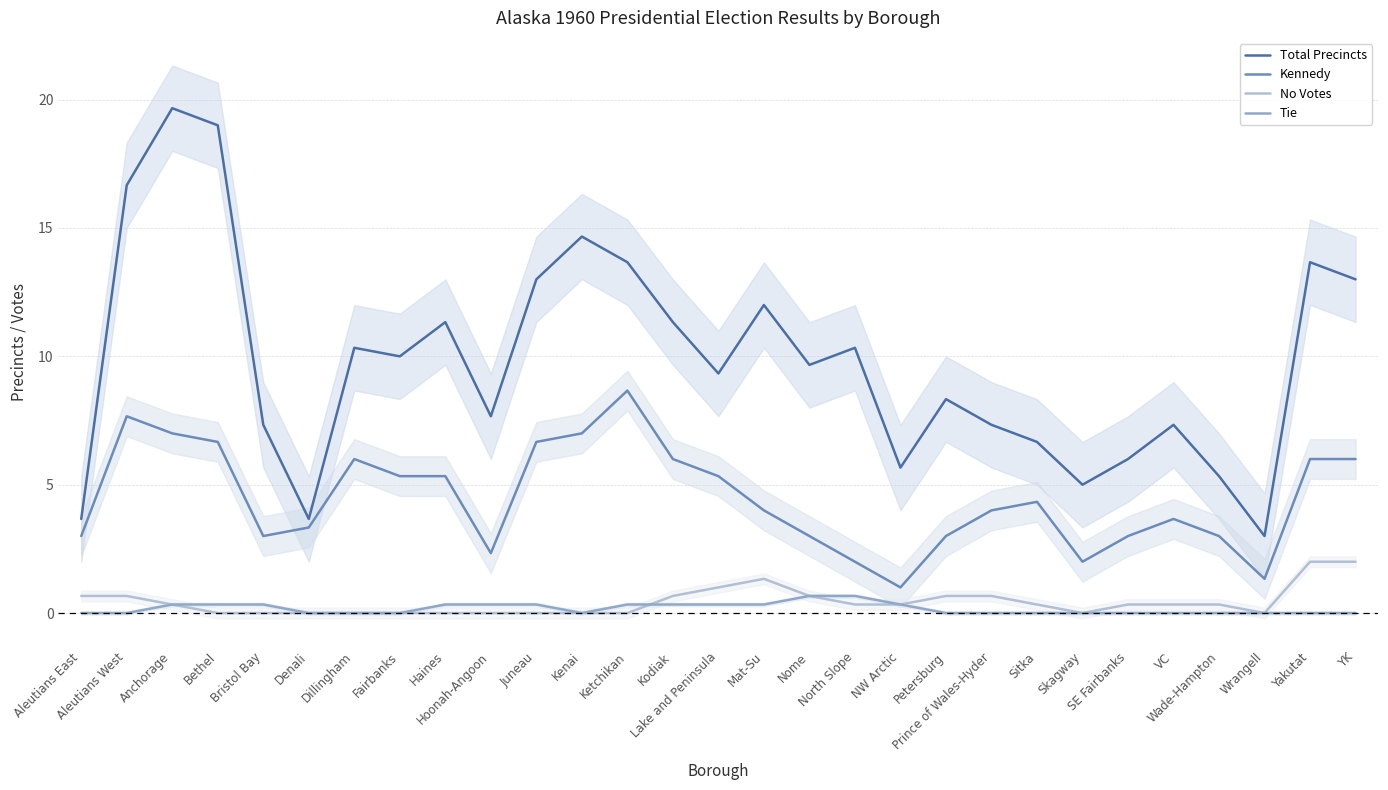

What is the spread (max minus min) of values at Prince of Wales-Hyder?

7.3